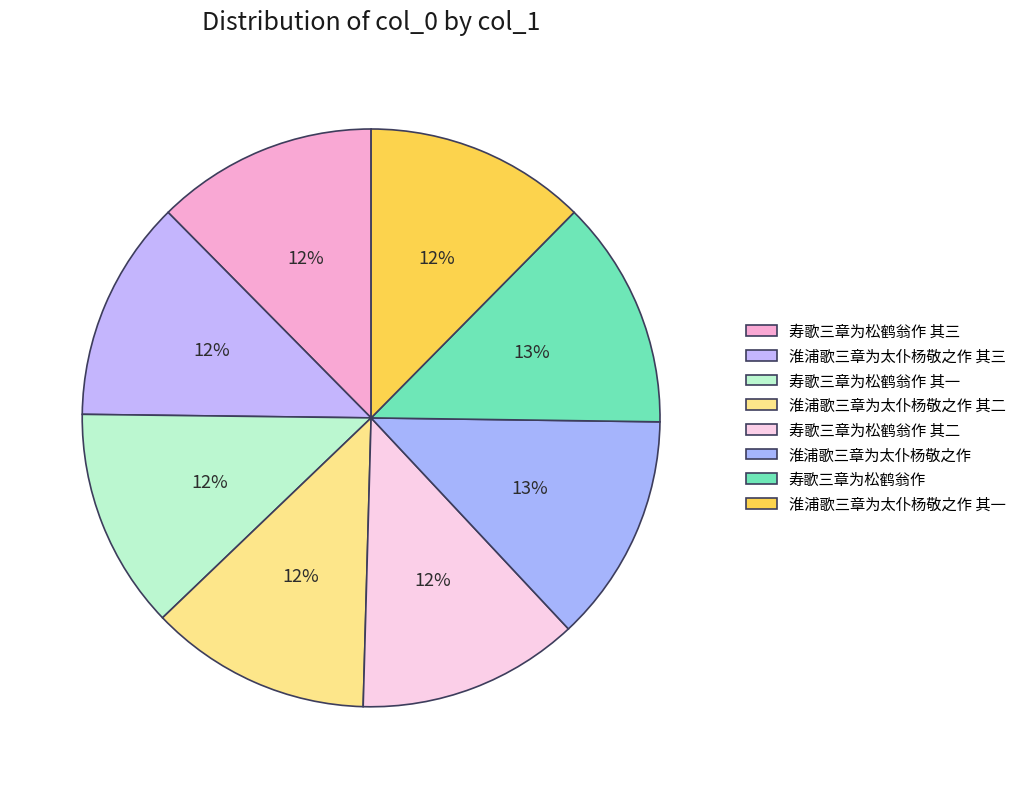

True or false: 寿歌三章为松鹤翁作 其二 accounts for 12% of the total.

True